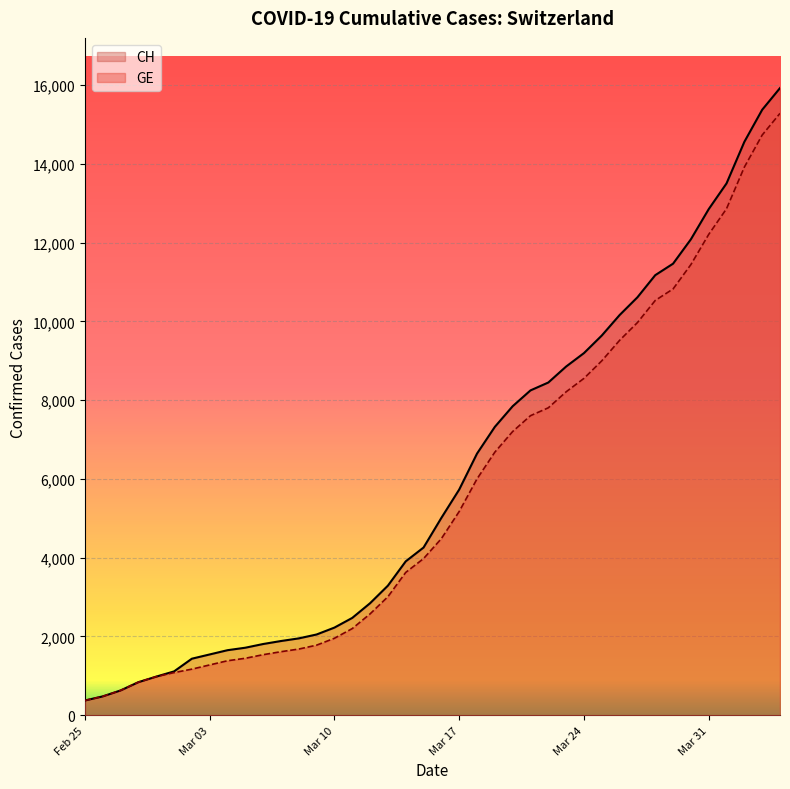

True or false: GE and CH intersect in this chart.

False